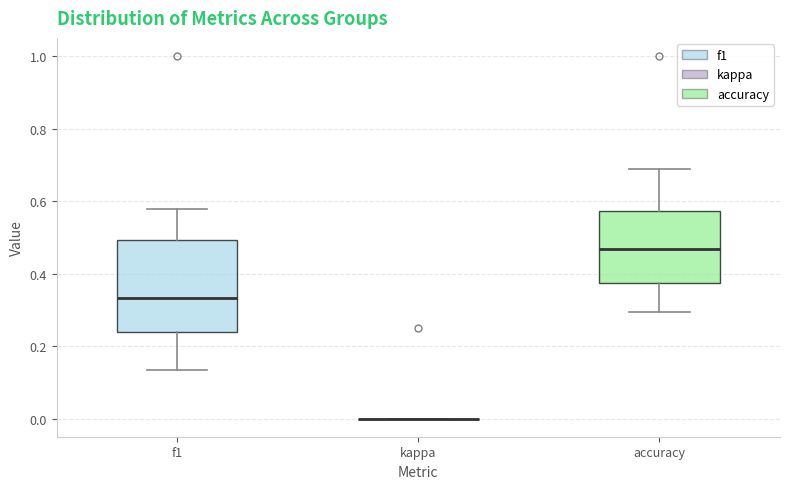

Reading left to right, read every box against the y-axis: the position of its median line, the range the box covers, and the ends of its whiskers. The values are not printed on the chart, so give them approximately, as read against the axis.

f1: median 0.34, box 0.24 to 0.50, whiskers 0.14 to 0.58
kappa: box collapsed to a line at 0.00, whiskers 0.00 to 0.00
accuracy: median 0.46, box 0.38 to 0.58, whiskers 0.30 to 0.68